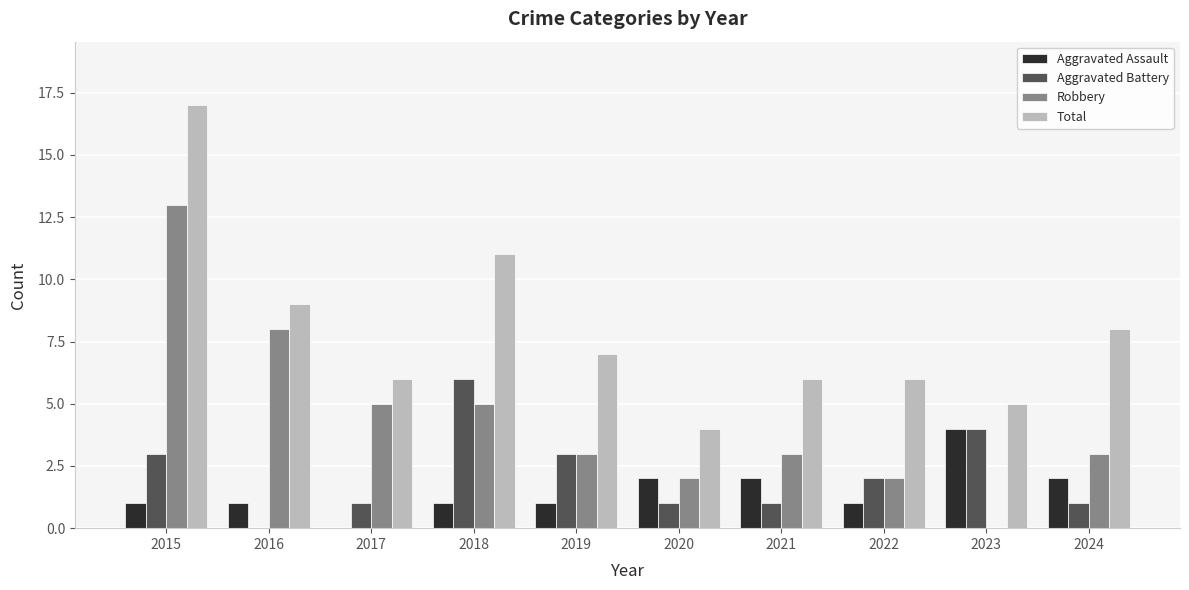

At which category is the sum across all series the highest?

2015